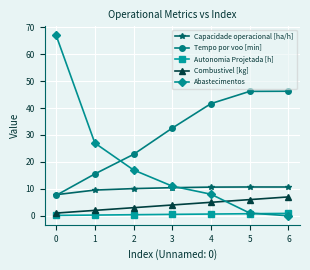

The Tempo por voo [min] series shows 46.2 at 5. True or false?

True